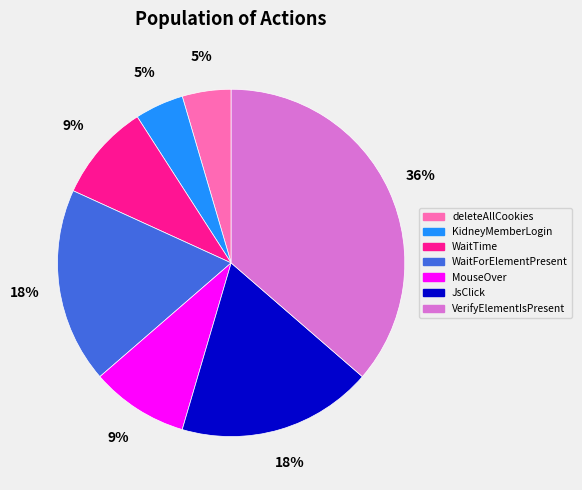

Is there a majority slice in this chart?

No